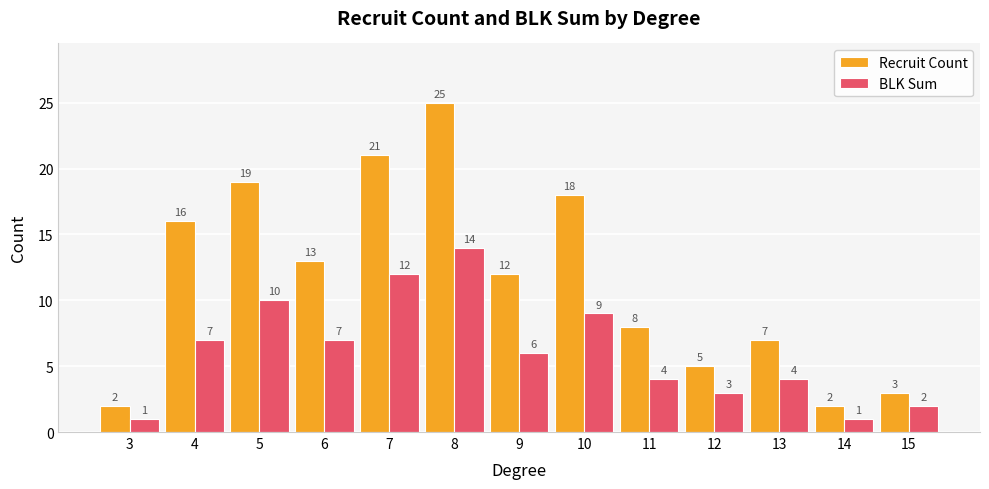

Which series changed the most between 9 and 14?

Recruit Count